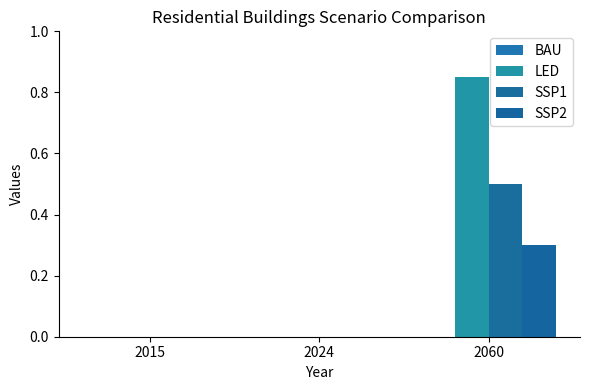

How many groups of bars are there?

3